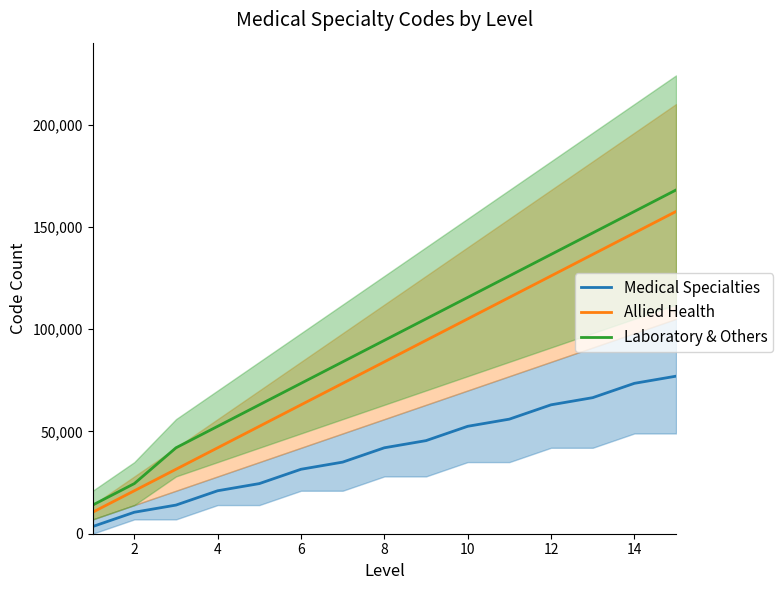

Read the Medical Specialties value at 12, to the nearest 100.

63000